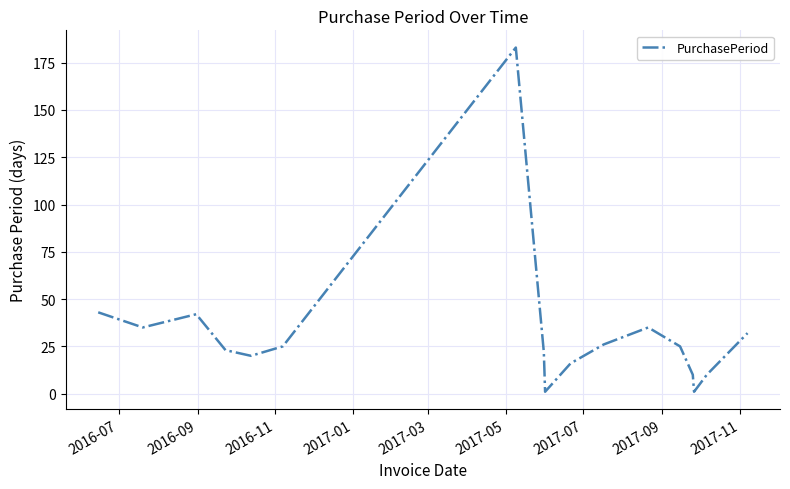

What is the difference between the maximum and minimum values?

182